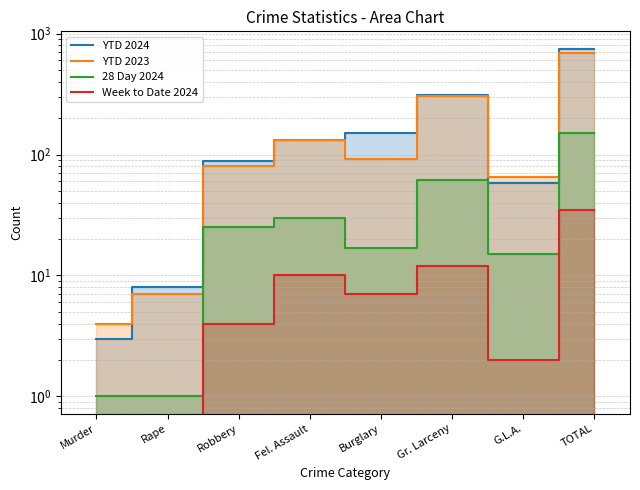

Count the number of categories in the chart.

8